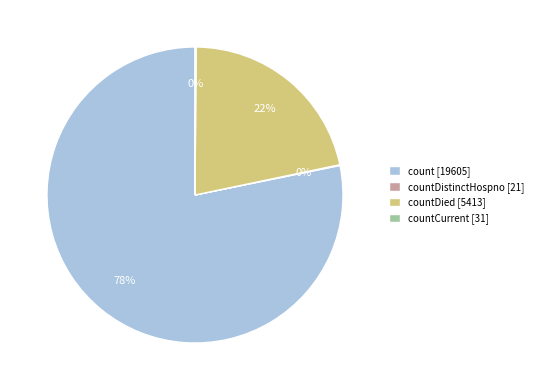

Does any single category account for the majority?

Yes